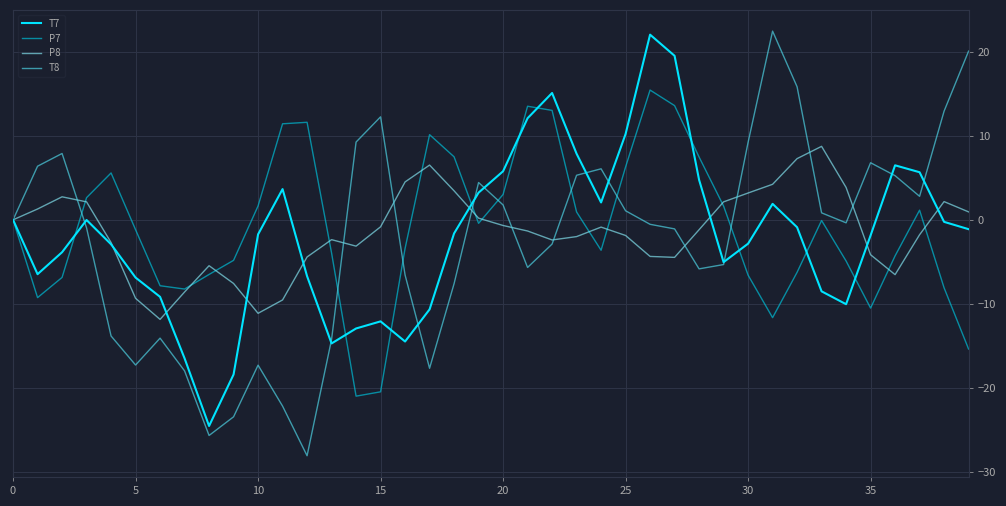

What is the highest value of the T7 series?

22.0